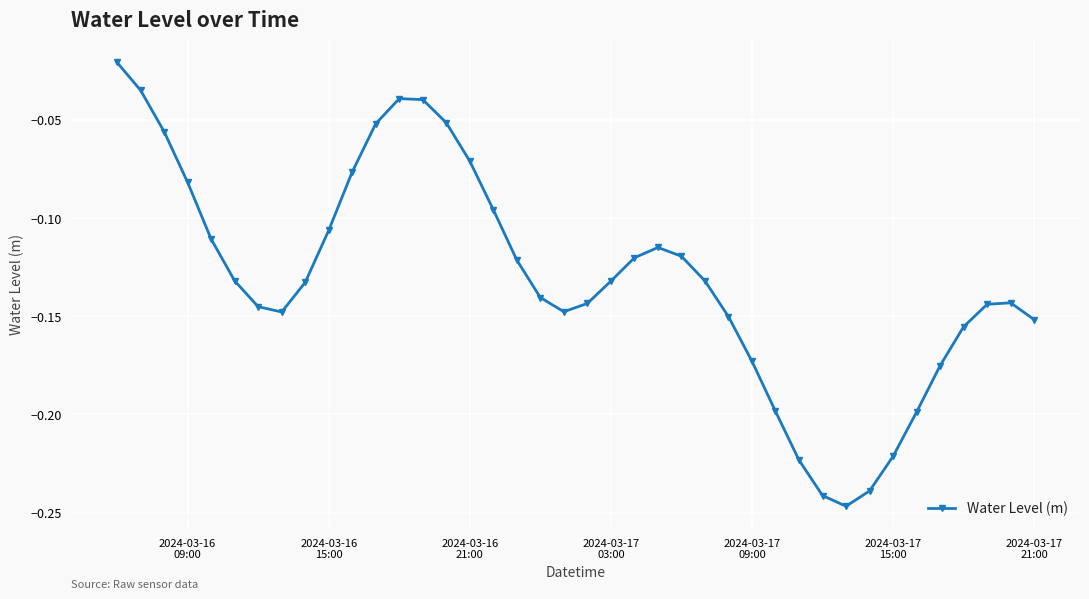

Does the chart have visible grid lines?

Yes